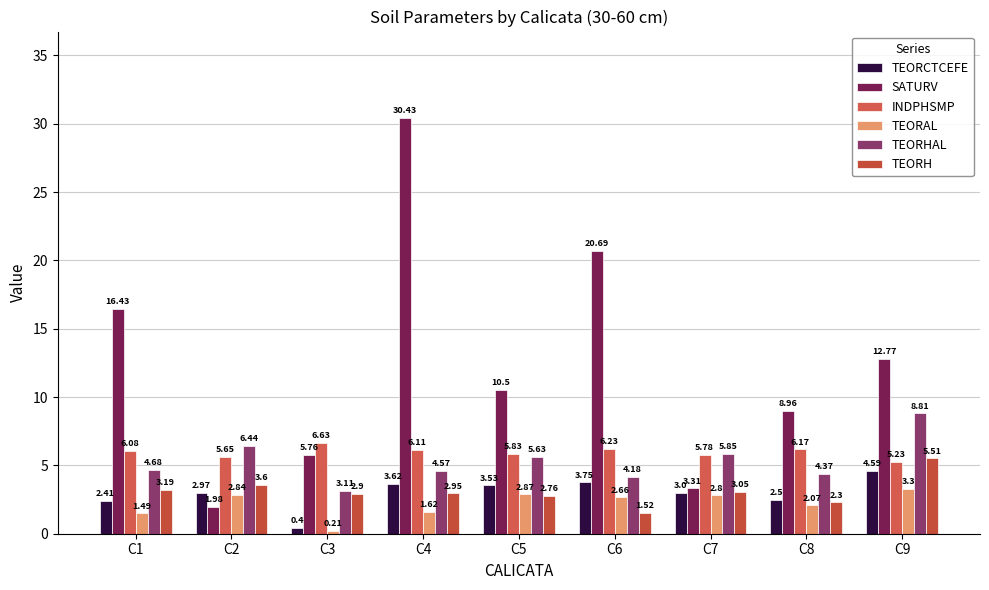

Which has a higher value, C2 or C5?

C5